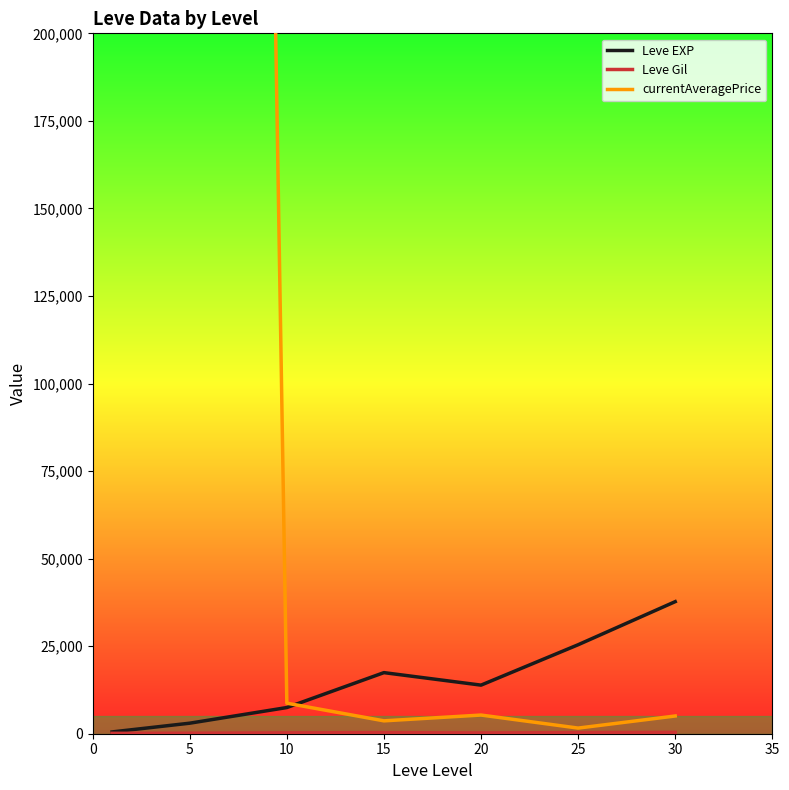

What is the total value across all series at 20?

19429.2